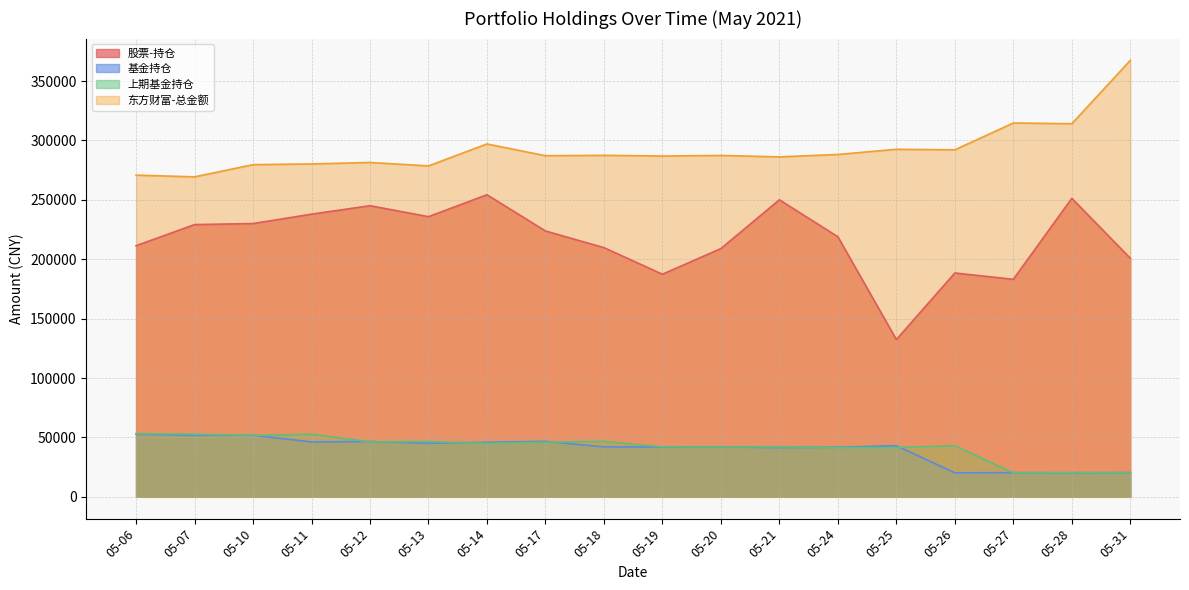

At 05-14, list the series in order from largest to smallest.

东方财富-总金额, 股票-持仓, 基金持仓, 上期基金持仓